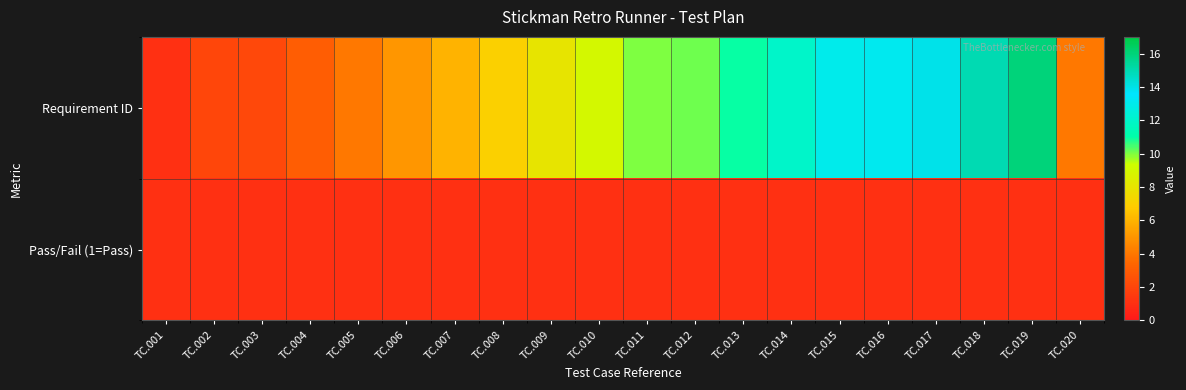

Reading left to right, transcribe all the data shown in this chart.

Requirement ID: TC.001=1.0	TC.002=2.0	TC.003=2.1	TC.004=3.0	TC.005=4.0	TC.006=5.0	TC.007=6.0	TC.008=7.0	TC.009=8.0	TC.010=9.0	TC.011=10.0	TC.012=10.1	TC.013=11.0	TC.014=12.0	TC.015=13.0	TC.016=13.1	TC.017=14.0	TC.018=15.0	TC.019=16.0	TC.020=4.0
Pass/Fail (1=Pass): TC.001=1.0	TC.002=1.0	TC.003=1.0	TC.004=1.0	TC.005=1.0	TC.006=1.0	TC.007=1.0	TC.008=1.0	TC.009=1.0	TC.010=1.0	TC.011=1.0	TC.012=1.0	TC.013=1.0	TC.014=1.0	TC.015=1.0	TC.016=1.0	TC.017=1.0	TC.018=1.0	TC.019=1.0	TC.020=1.0